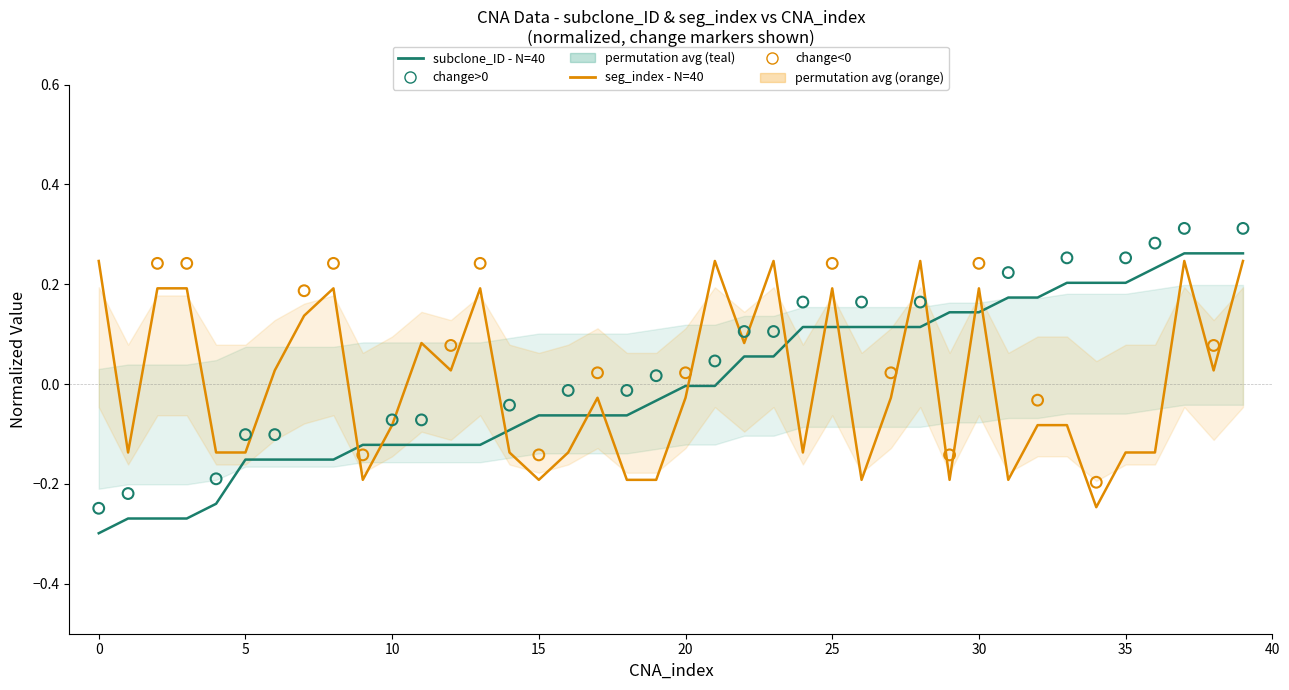

At how many categories does at least one series exceed 0?

28